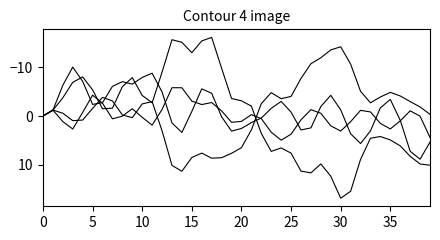

How many lines are shown in the chart?

4